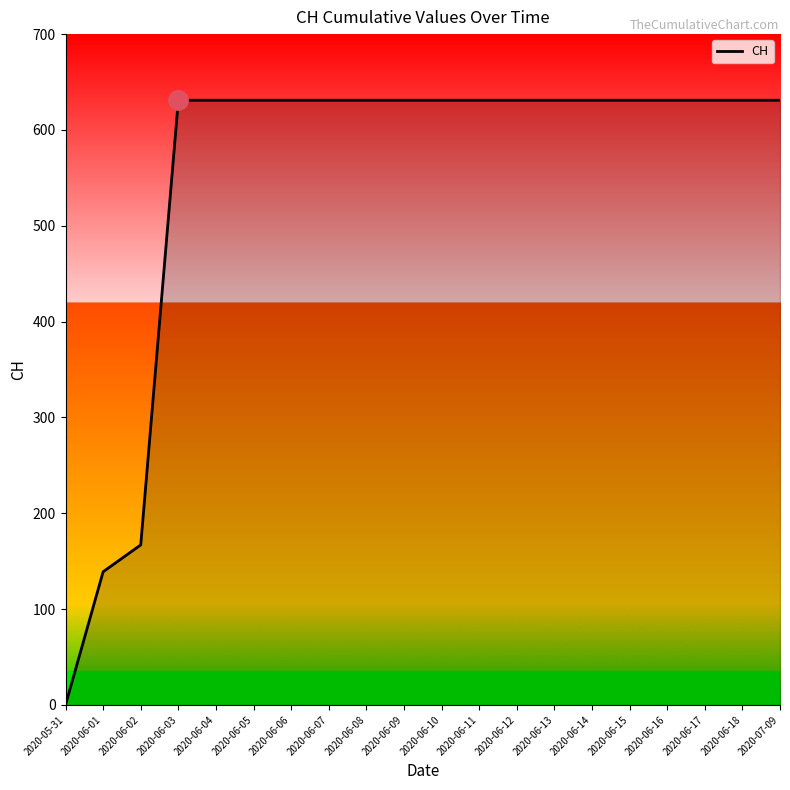

What is the sum of the values at 2020-06-03 and 2020-06-14?

1262